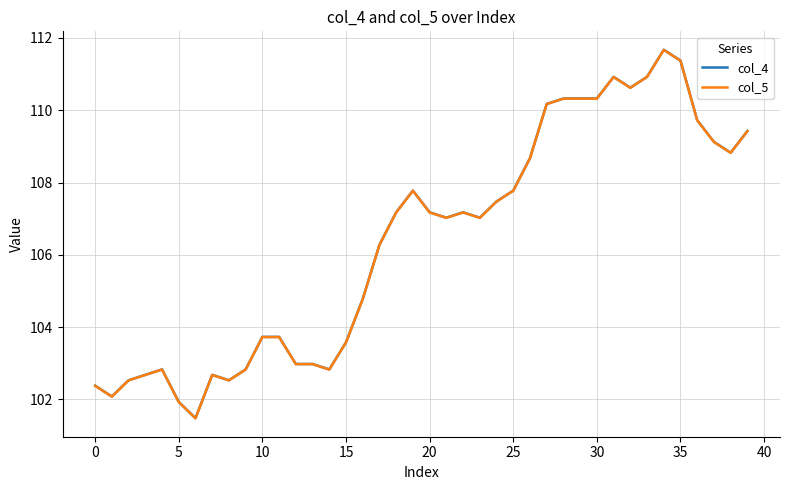

What is the maximum value shown in the chart?

111.7